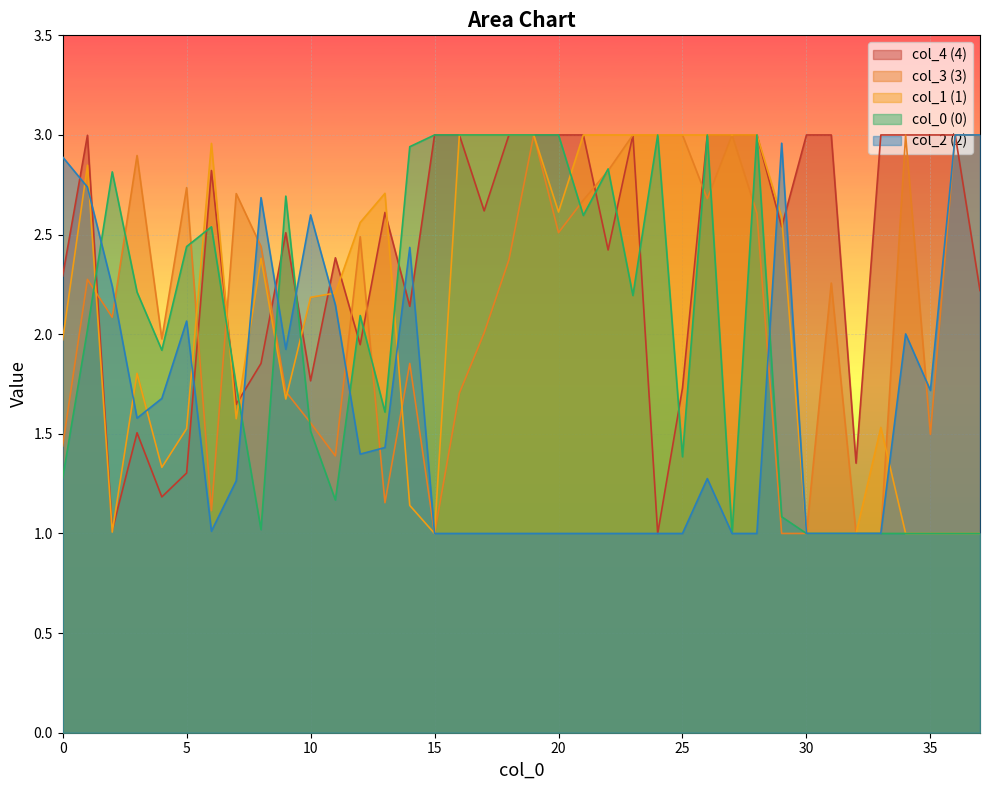

What are all the series names shown in the legend?

col_4 (4), col_3 (3), col_1 (1), col_0 (0), col_2 (2)